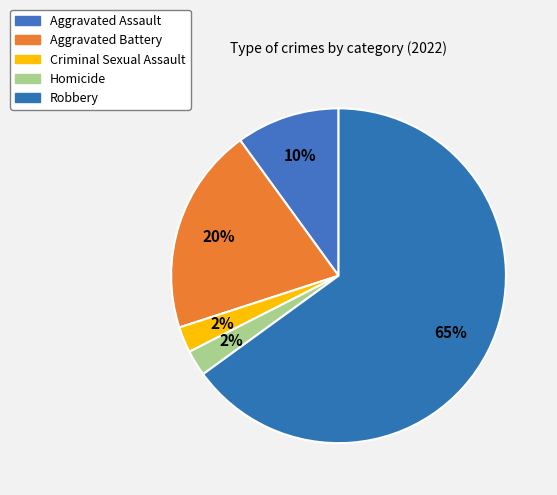

Count the number of slices in the pie.

5